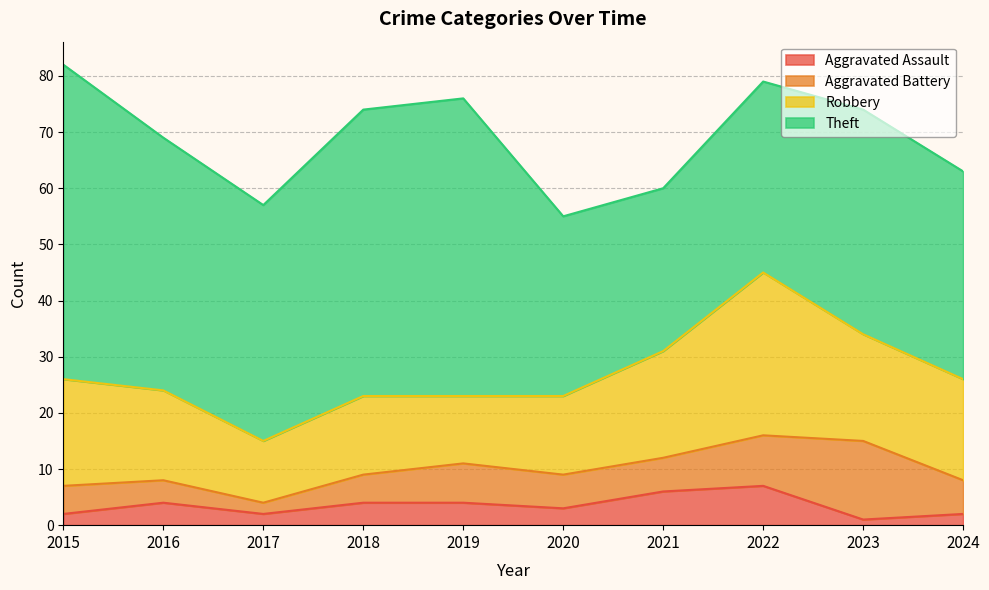

Reading right to left, what are all the values shown in this chart?

Aggravated Assault: 2	1	7	6	3	4	4	2	4	2
Aggravated Battery: 6	14	9	6	6	7	5	2	4	5
Robbery: 18	19	29	19	14	12	14	11	16	19
Theft: 37	40	34	29	32	53	51	42	45	56